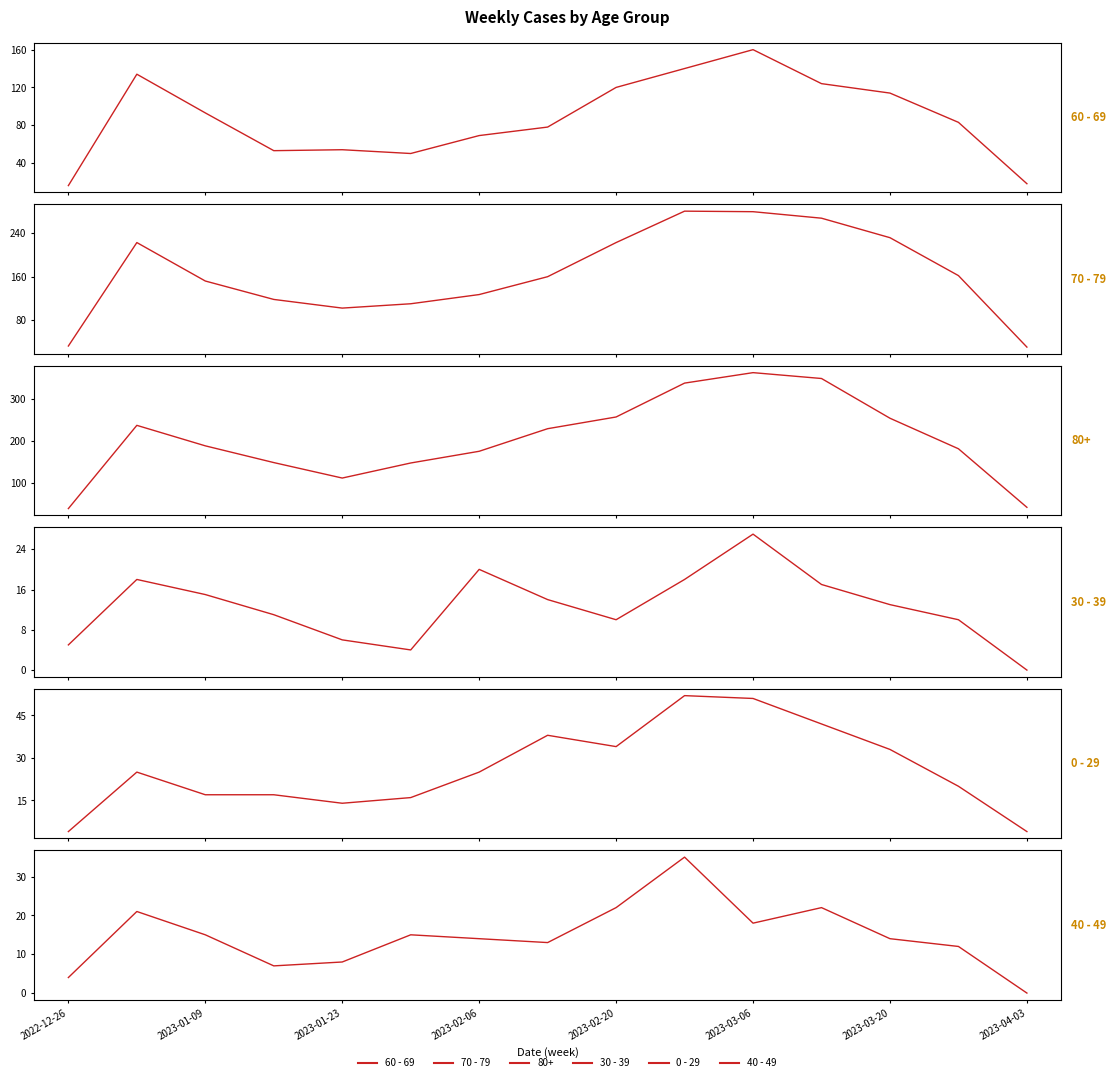

How many lines are shown in the chart?

5